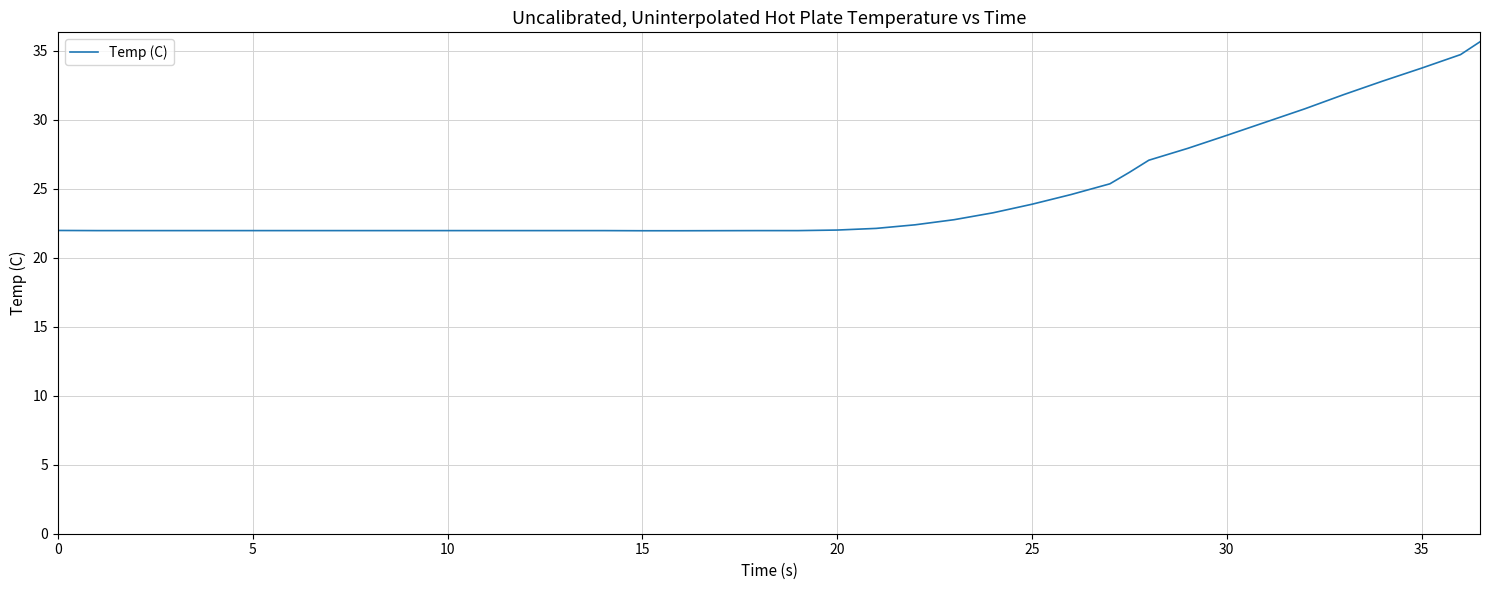

What is the greatest value displayed?

35.6